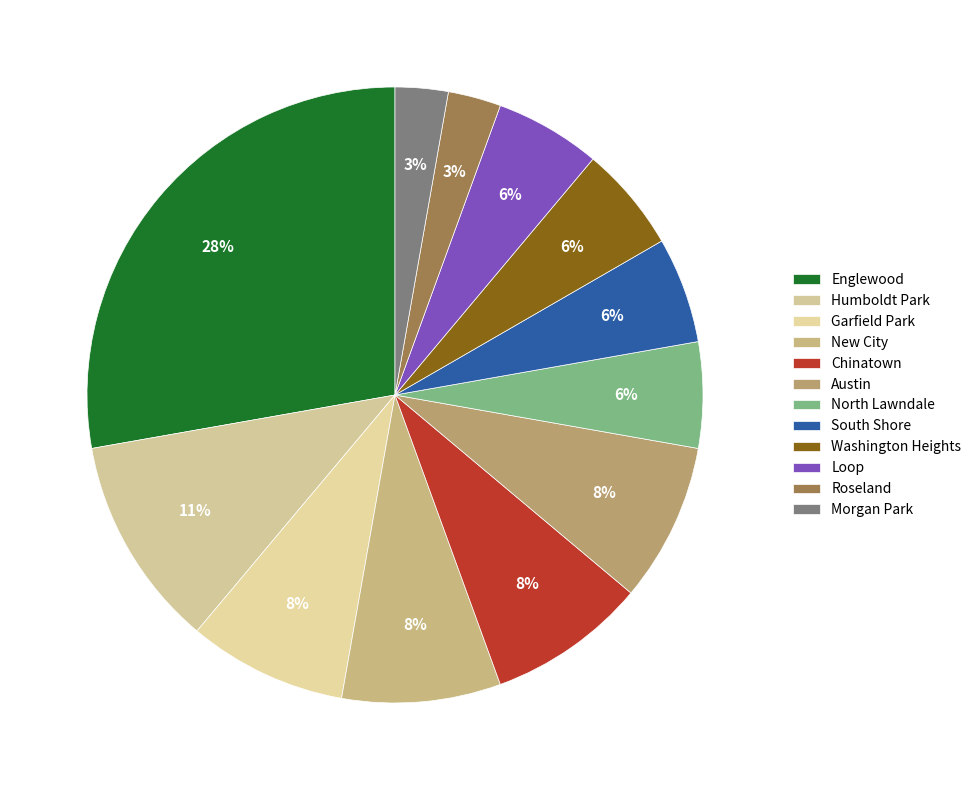

Is it true that Chinatown is 8% of the pie?

True